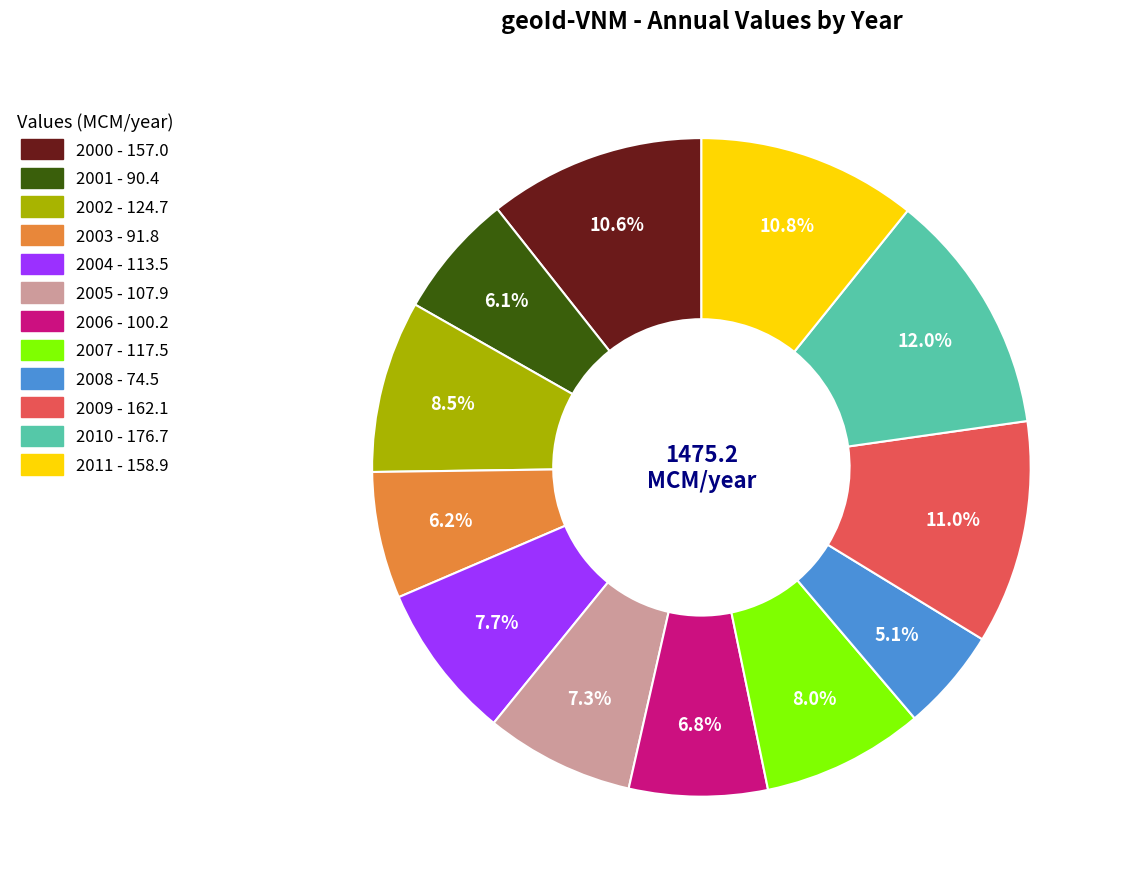

How many slices are in this pie chart?

12